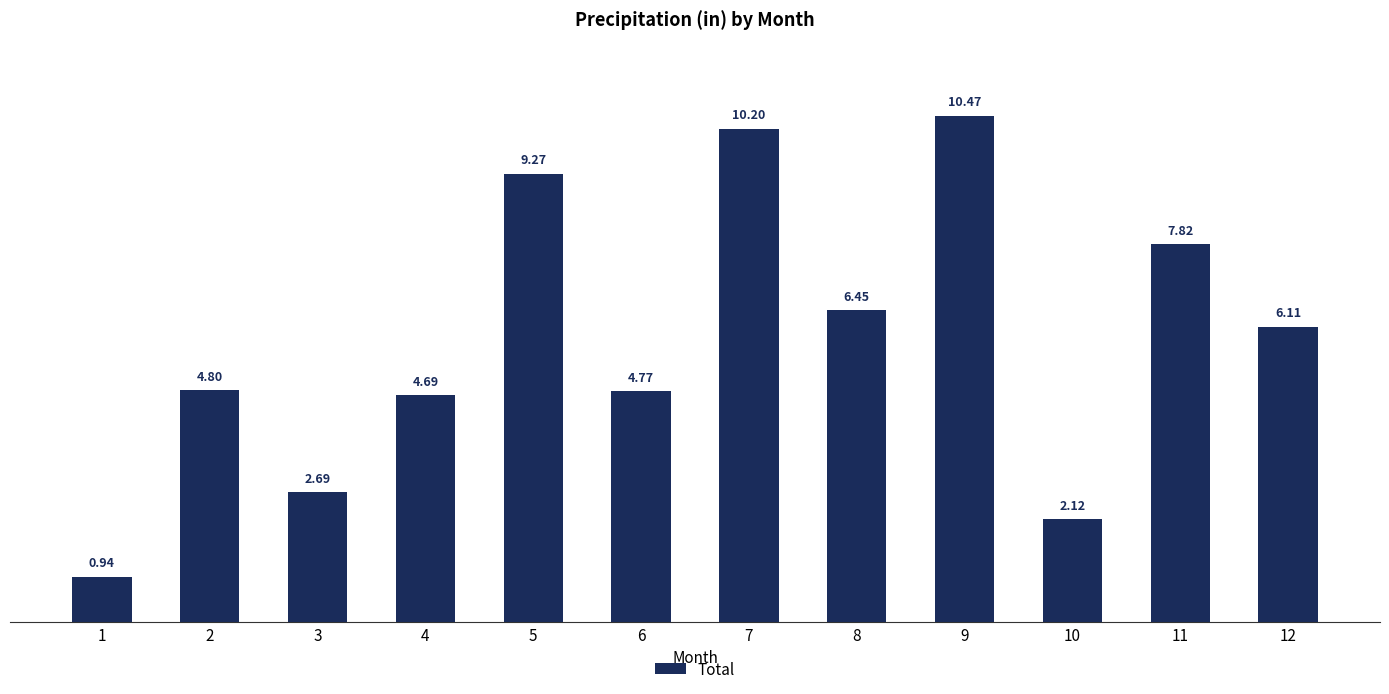

The chart shows a value of 4.8 at 2. True or false?

True